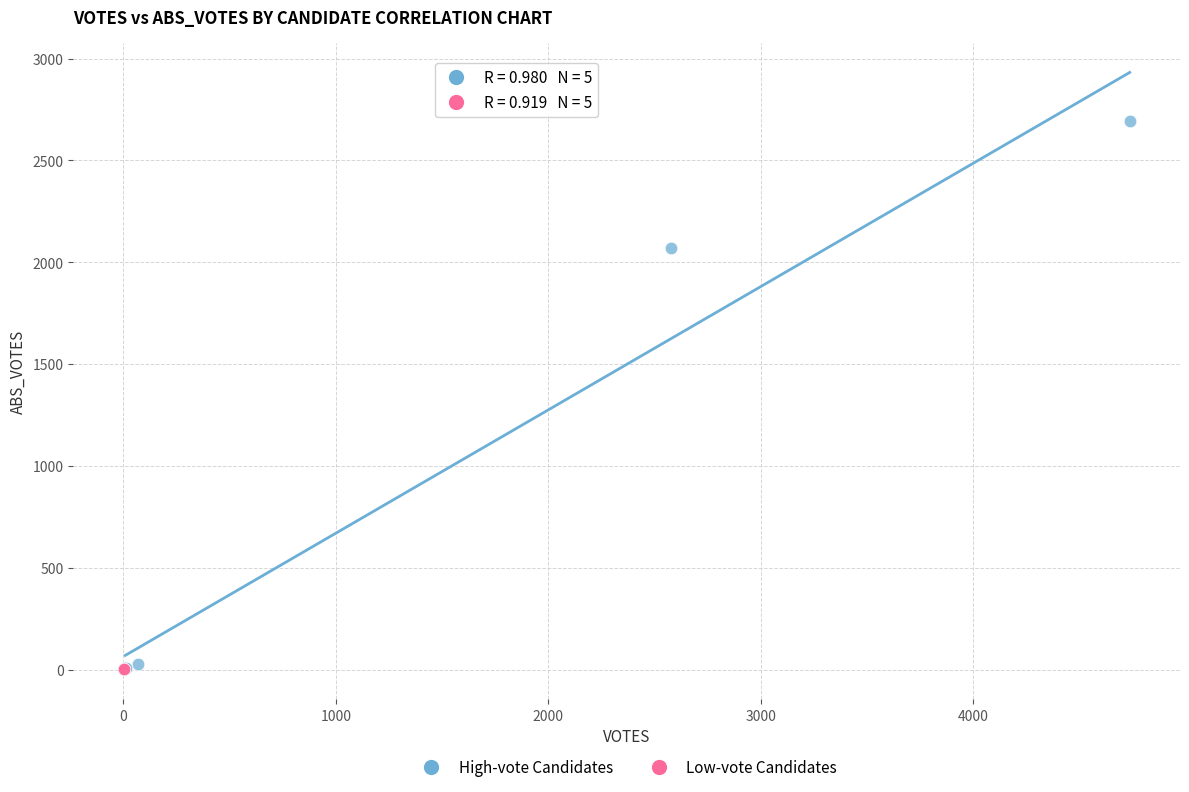

Which series reaches the maximum Y coordinate?

High-vote Candidates